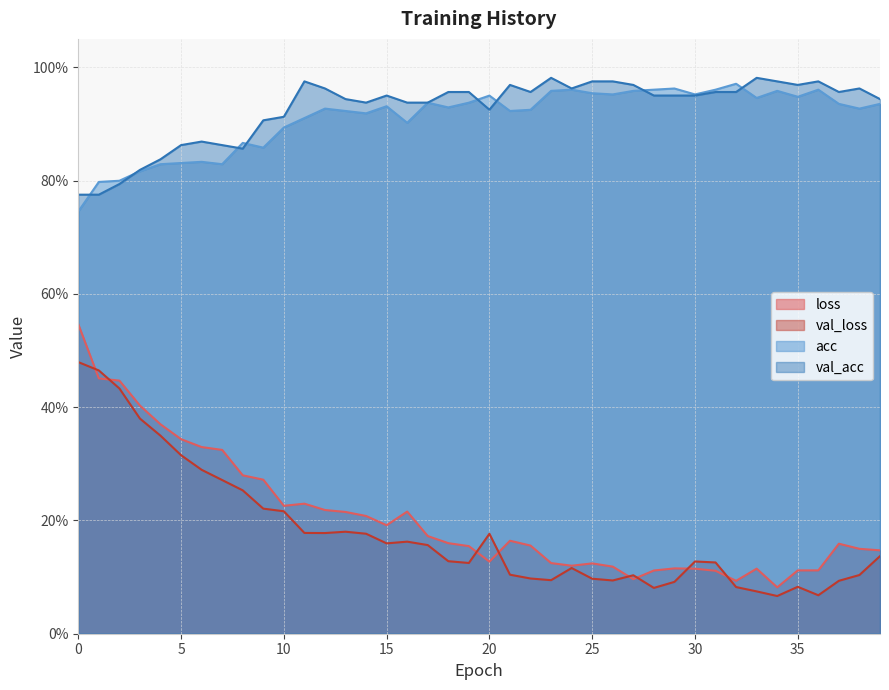

Count the number of categories in the chart.

40